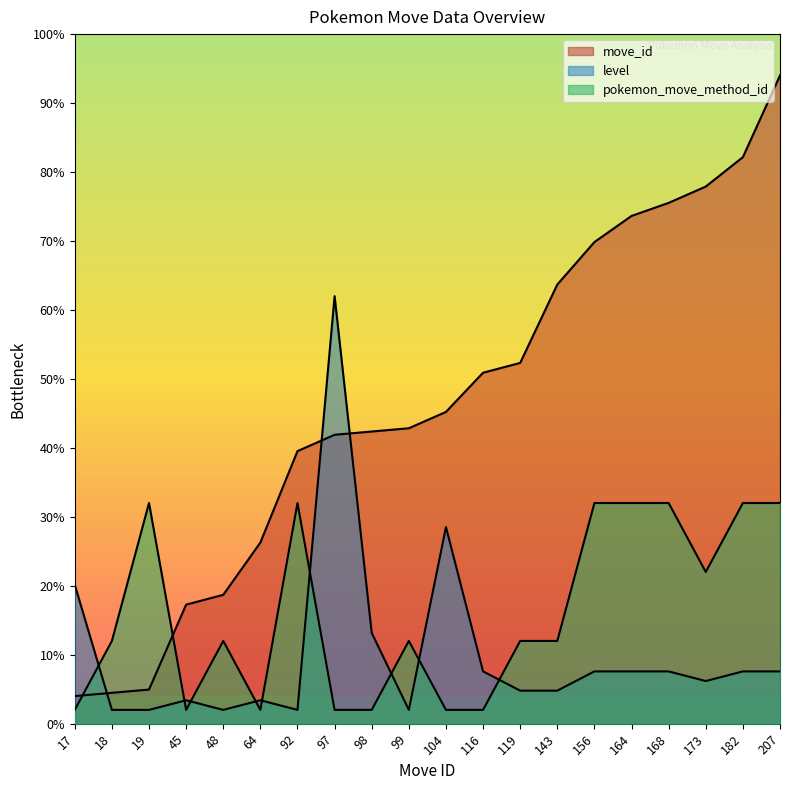

How many intersections are there between pokemon_move_method_id and move_id?

2